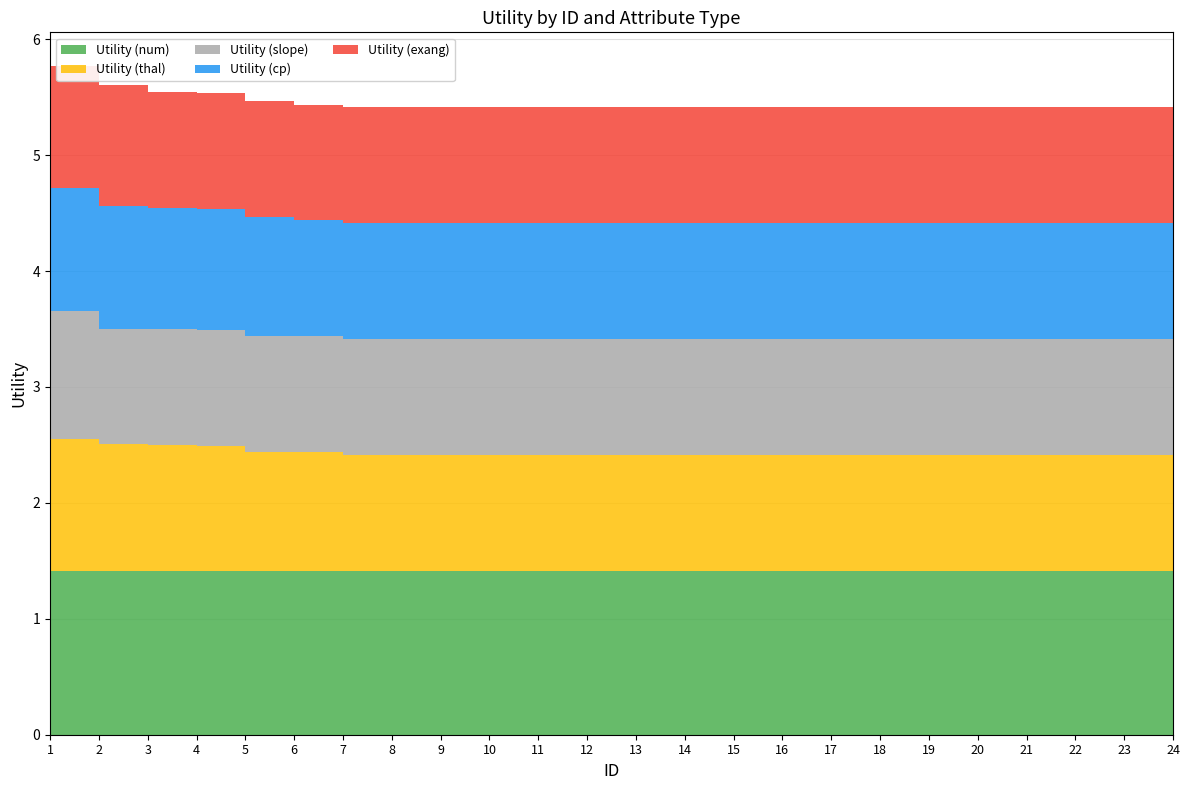

Reading left to right, transcribe all the data shown in this chart.

Utility (num): 1.4	1.4	1.4	1.4	1.4	1.4	1.4	1.4	1.4	1.4	1.4	1.4	1.4	1.4	1.4	1.4	1.4	1.4	1.4	1.4	1.4	1.4	1.4	1.4
Utility (thal): 1.1	1.1	1.1	1.1	1.0	1.0	1.0	1.0	1.0	1.0	1.0	1.0	1.0	1.0	1.0	1.0	1.0	1.0	1.0	1.0	1.0	1.0	1.0	1.0
Utility (slope): 1.1	1.0	1.0	1.0	1.0	1.0	1.0	1.0	1.0	1.0	1.0	1.0	1.0	1.0	1.0	1.0	1.0	1.0	1.0	1.0	1.0	1.0	1.0	1.0
Utility (cp): 1.1	1.1	1.0	1.0	1.0	1.0	1.0	1.0	1.0	1.0	1.0	1.0	1.0	1.0	1.0	1.0	1.0	1.0	1.0	1.0	1.0	1.0	1.0	1.0
Utility (exang): 1.1	1.0	1.0	1.0	1.0	1.0	1.0	1.0	1.0	1.0	1.0	1.0	1.0	1.0	1.0	1.0	1.0	1.0	1.0	1.0	1.0	1.0	1.0	1.0